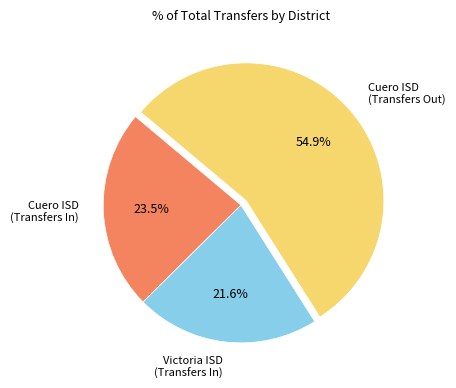

Count the number of slices in the pie.

3